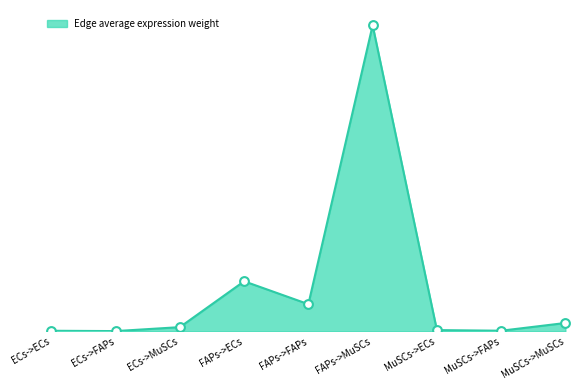

Does the chart have visible grid lines?

No